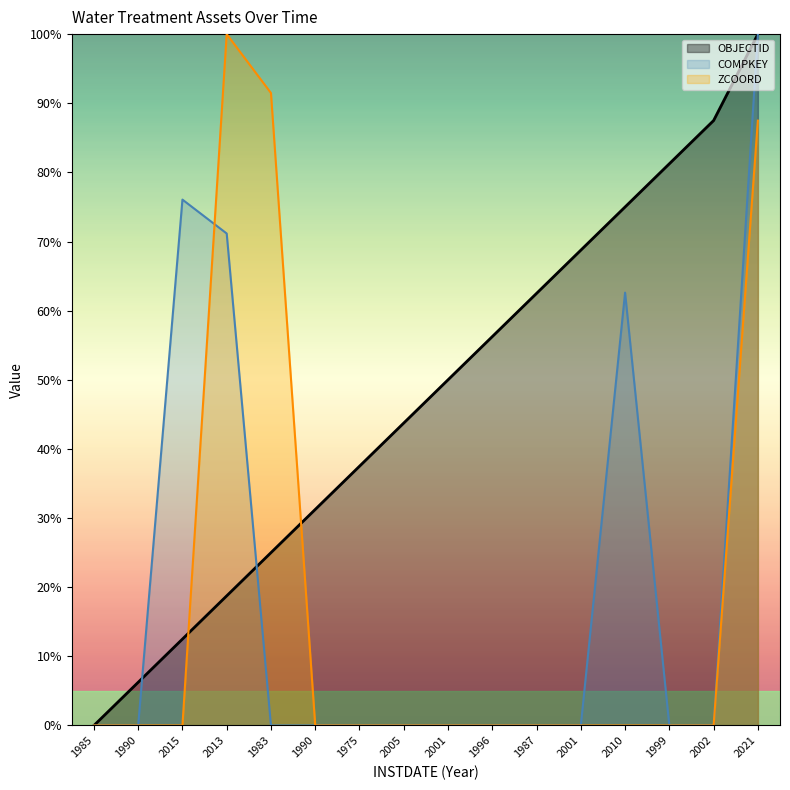

What is the difference between the maximum and minimum values in the COMPKEY series?

100.0